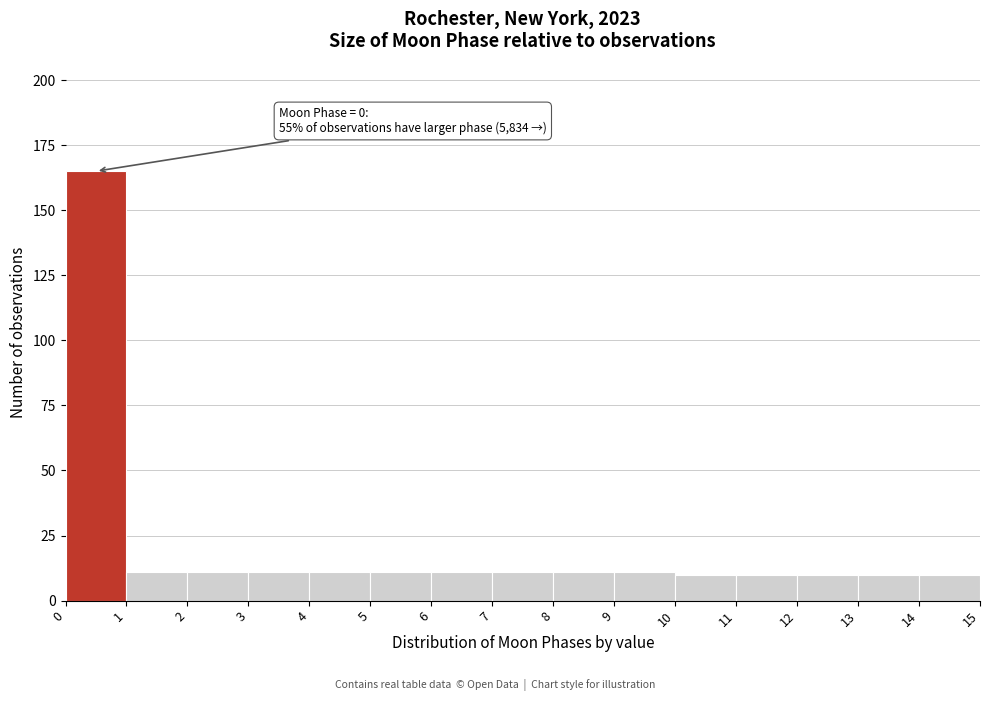

Which range on the x-axis has the tallest bar?

0 to 1